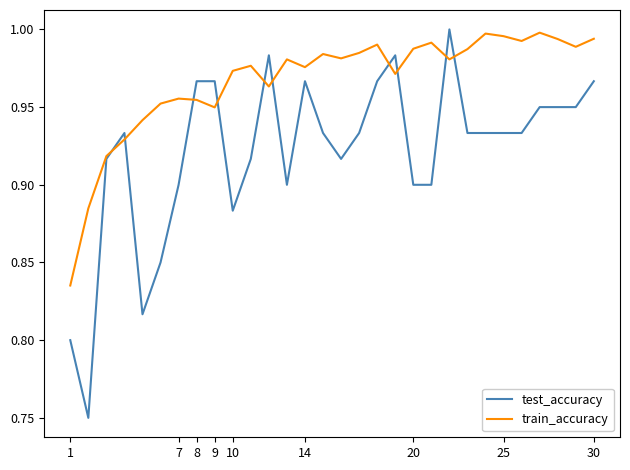

True or false: train_accuracy has more than 1 points higher than both neighbors.

True